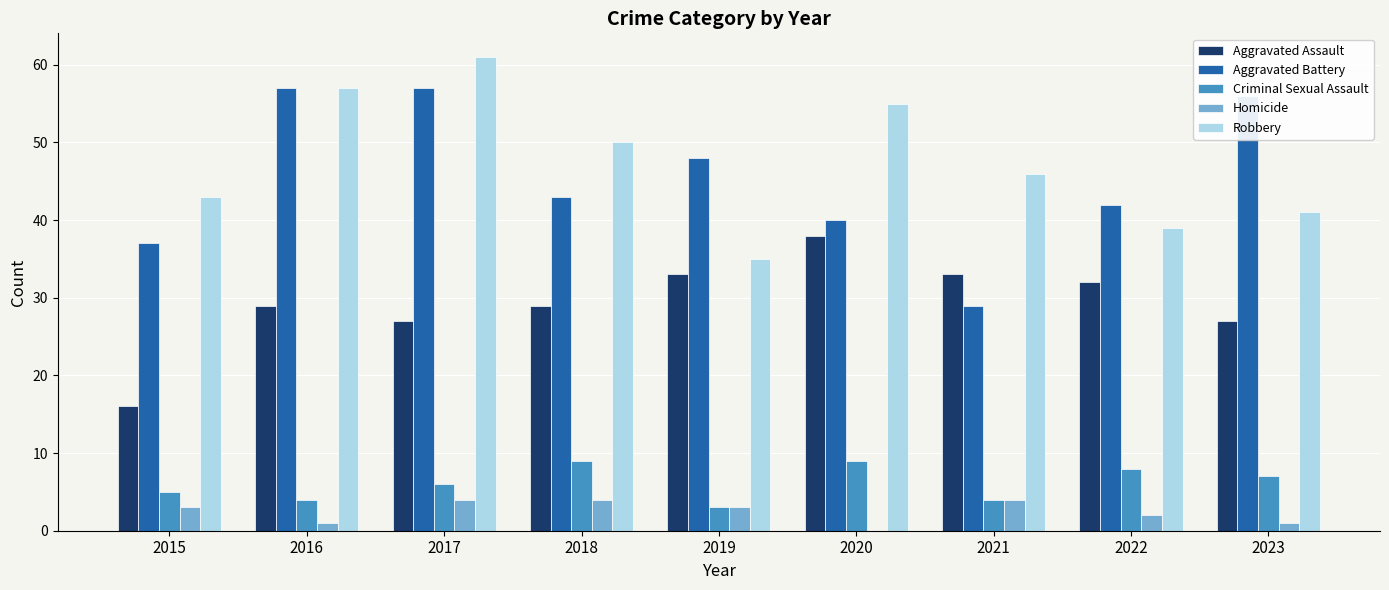

True or false: Homicide has a value of 1 at 2016.

True